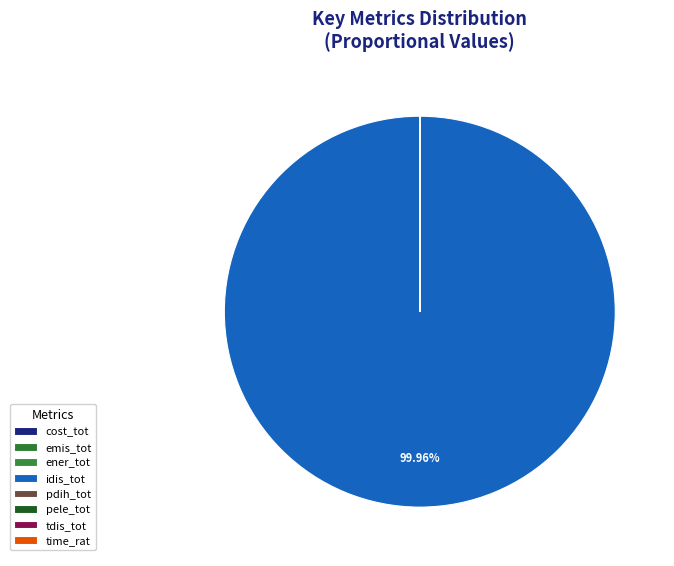

Rank the categories by value from lowest to highest.

time_rat, pele_tot, cost_tot, emis_tot, pdih_tot, ener_tot, tdis_tot, idis_tot